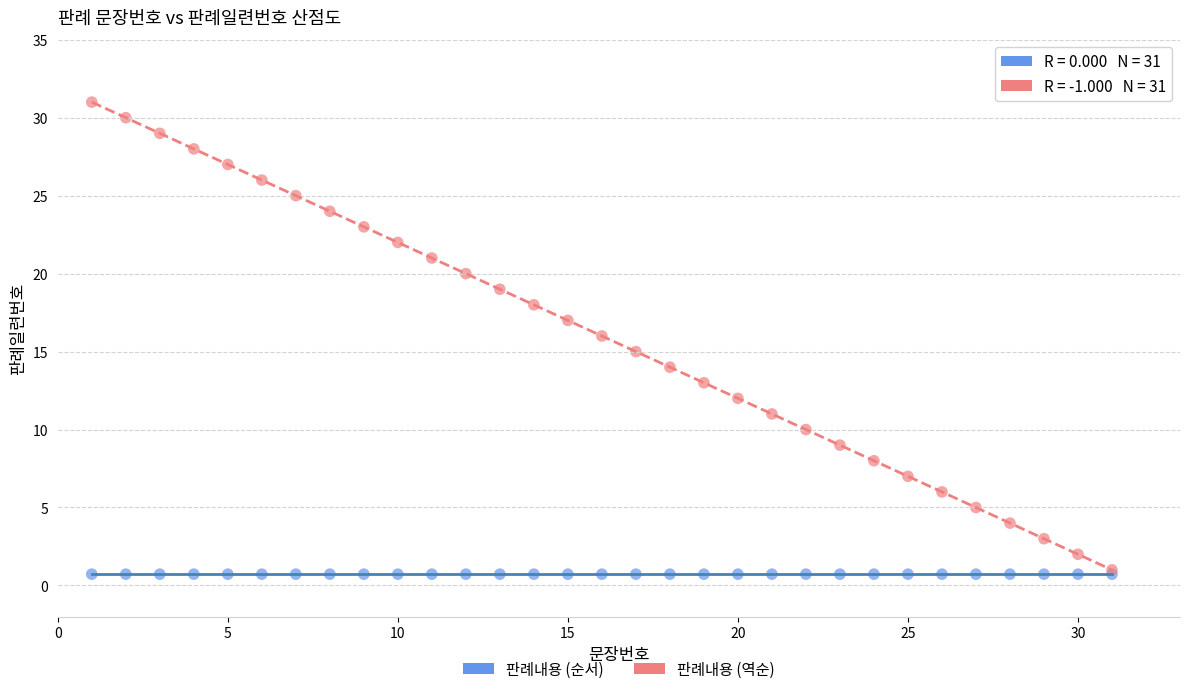

What are all the series names shown in the legend?

판례내용 (순서), 판례내용 (역순)